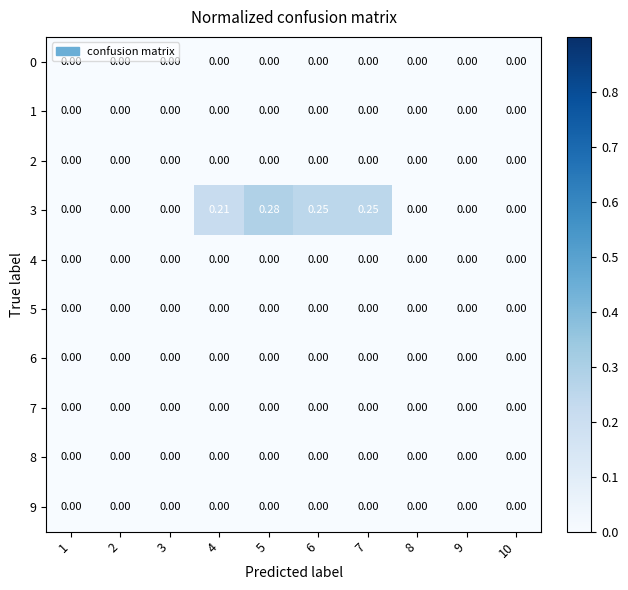

Rank the series at 10 from highest to lowest value.

0, 1, 2, 3, 4, 5, 6, 7, 8, 9